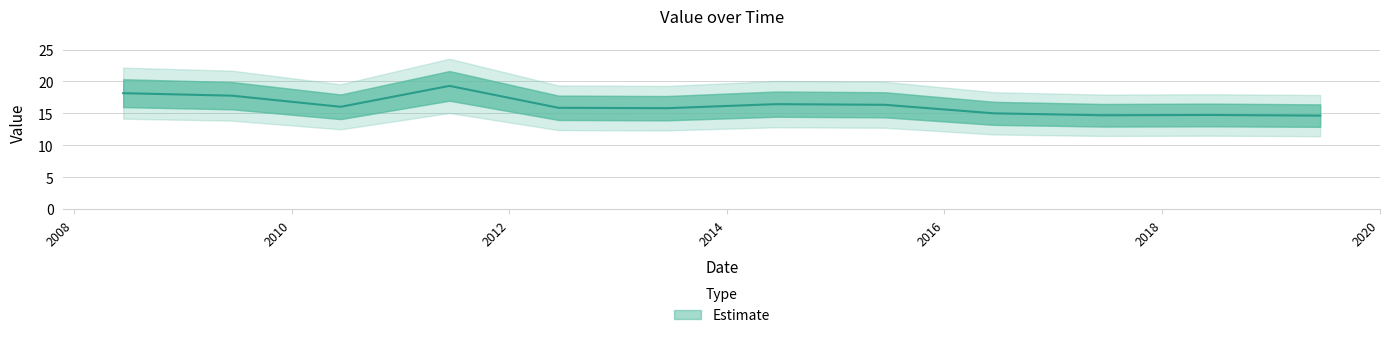

At which label does the data first exceed 16?

2008-06-15